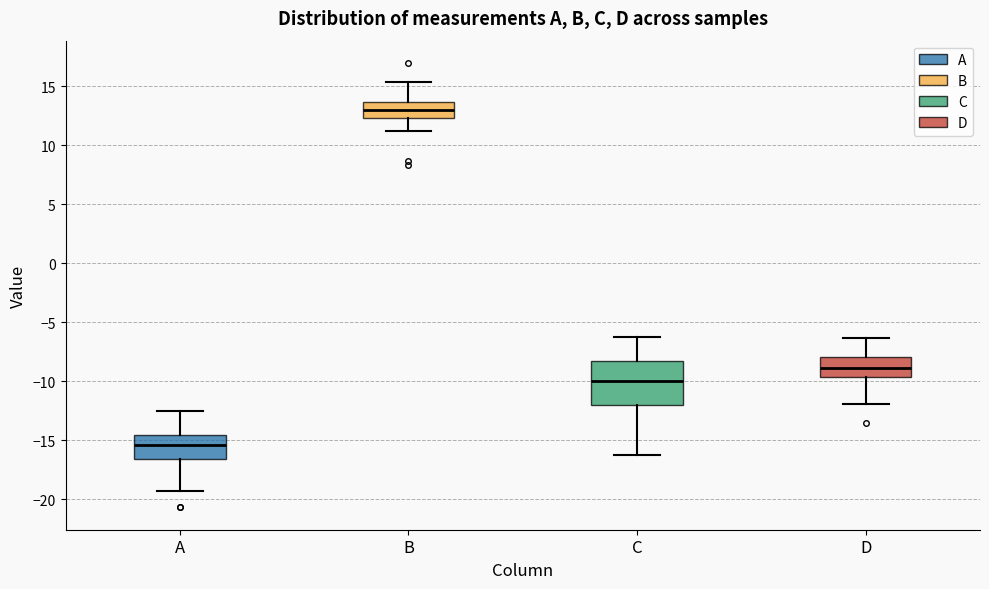

Which box is the tallest, from its lower edge to its upper edge?

C